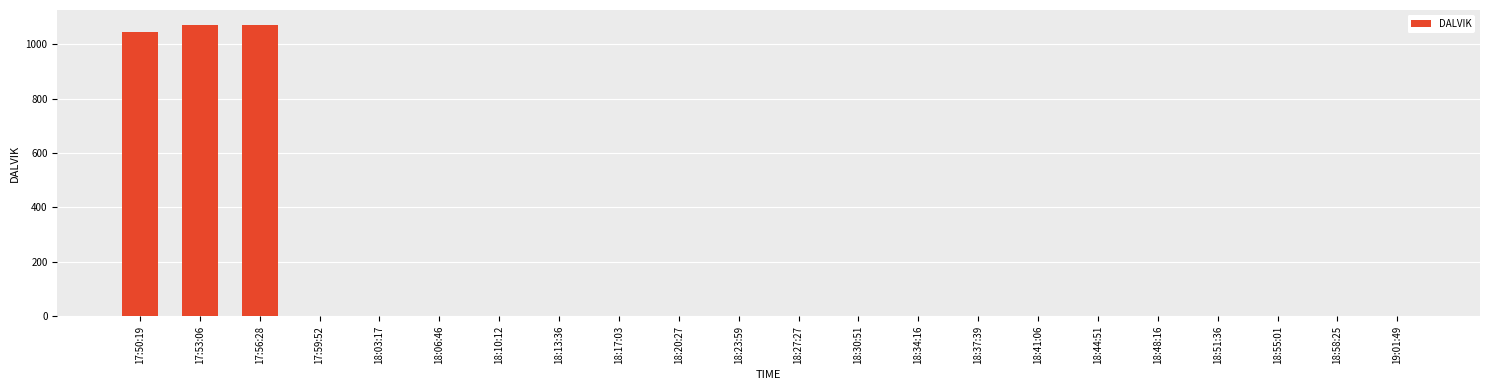

Reading left to right, what are all the values shown in this chart?

17:50:19=1045	17:53:06=1072	17:56:28=1072	17:59:52=0	18:03:17=0	18:06:46=0	18:10:12=0	18:13:36=0	18:17:03=0	18:20:27=0	18:23:59=0	18:27:27=0	18:30:51=0	18:34:16=0	18:37:39=0	18:41:06=0	18:44:51=0	18:48:16=0	18:51:36=0	18:55:01=0	18:58:25=0	19:01:49=0